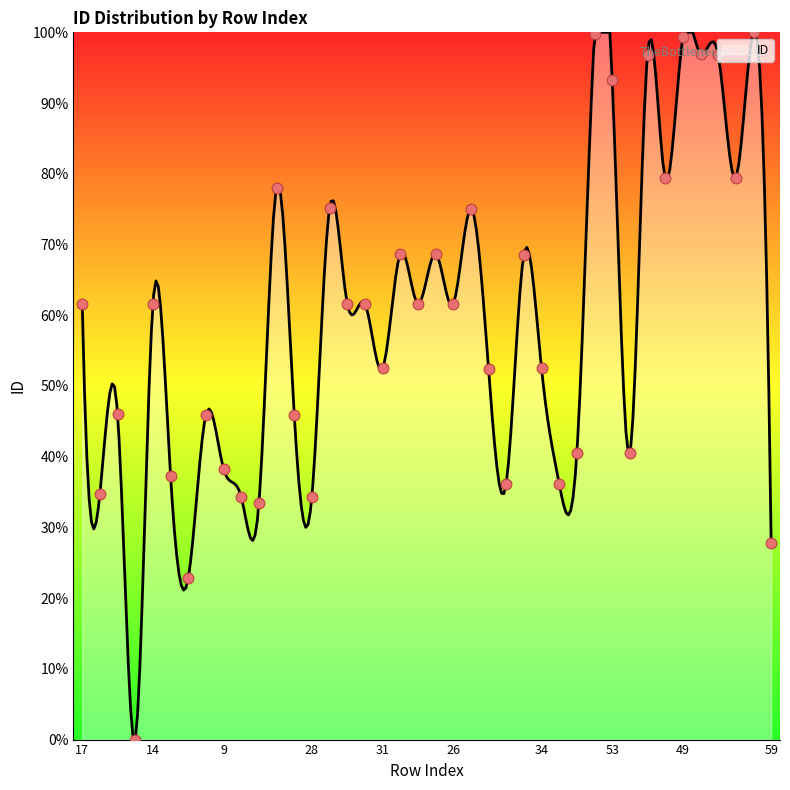

Which has a higher value, 19 or 20?

20